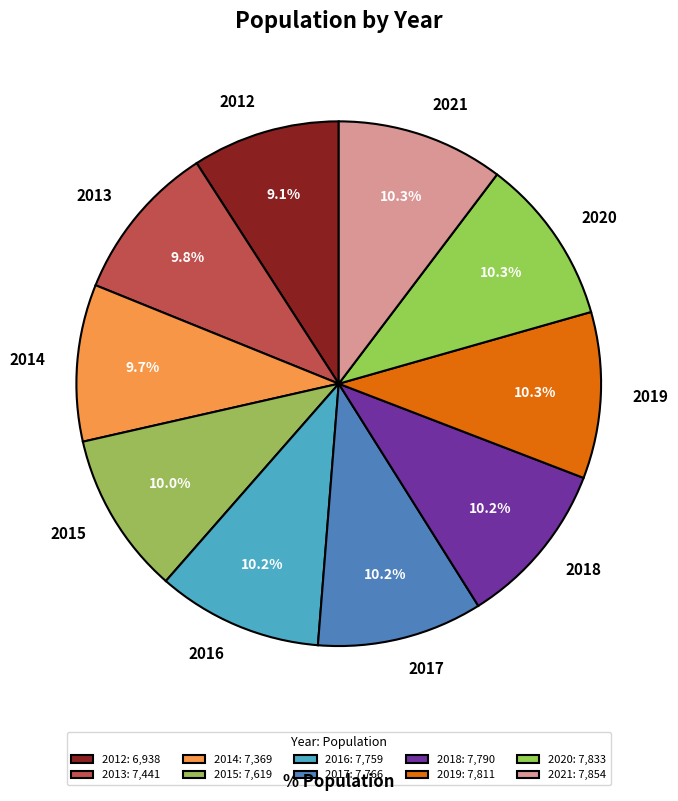

Which category has the smallest portion of the pie?

2012